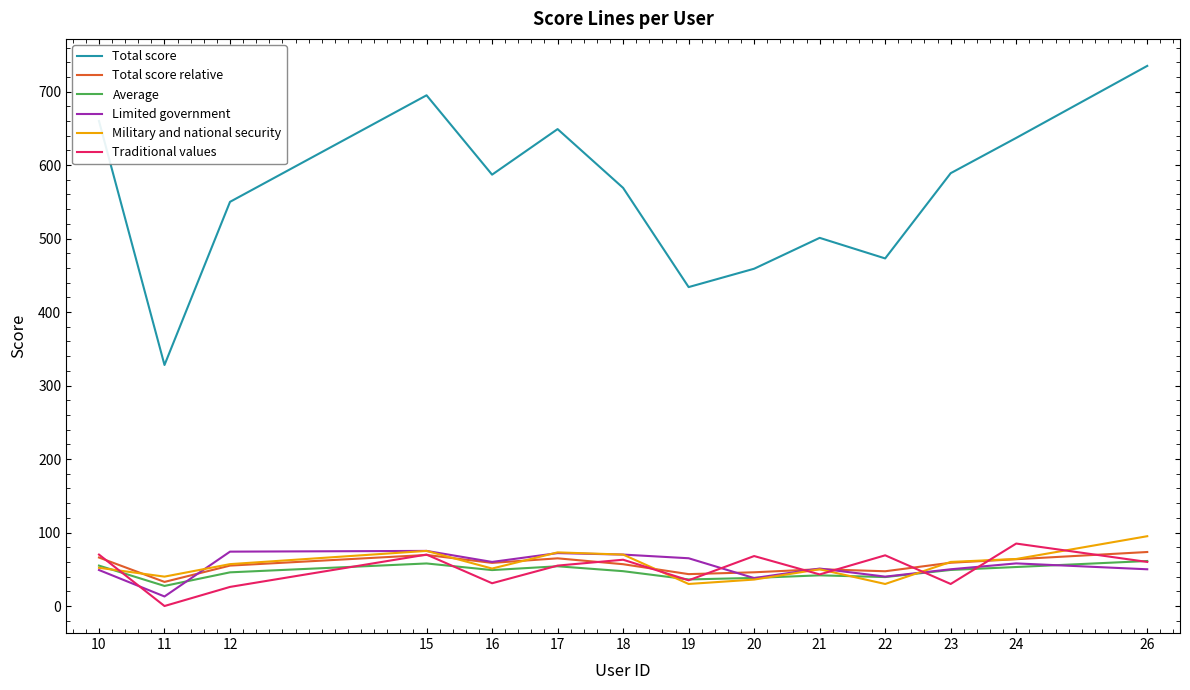

Which series has the widest spread of values?

Total score